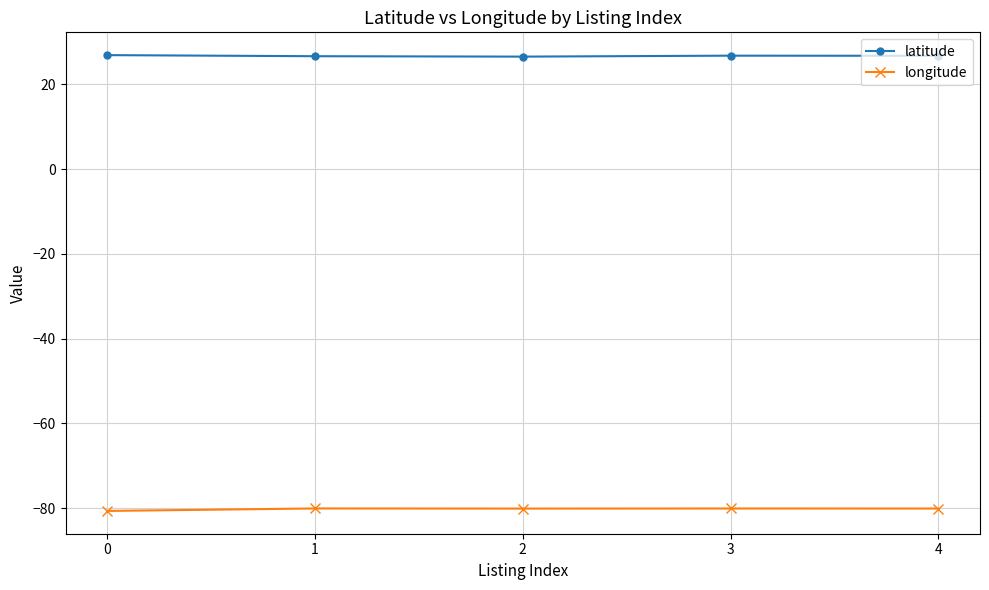

What is the difference between the longitude values at 0 and 4?

0.6